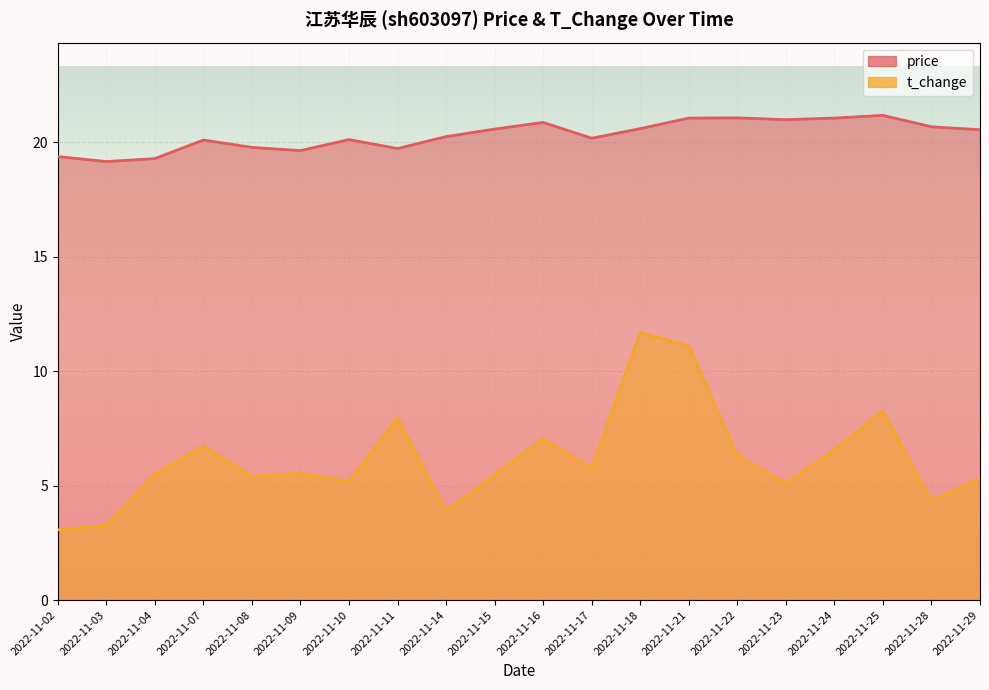

At which category is the sum across all series the highest?

2022-11-18